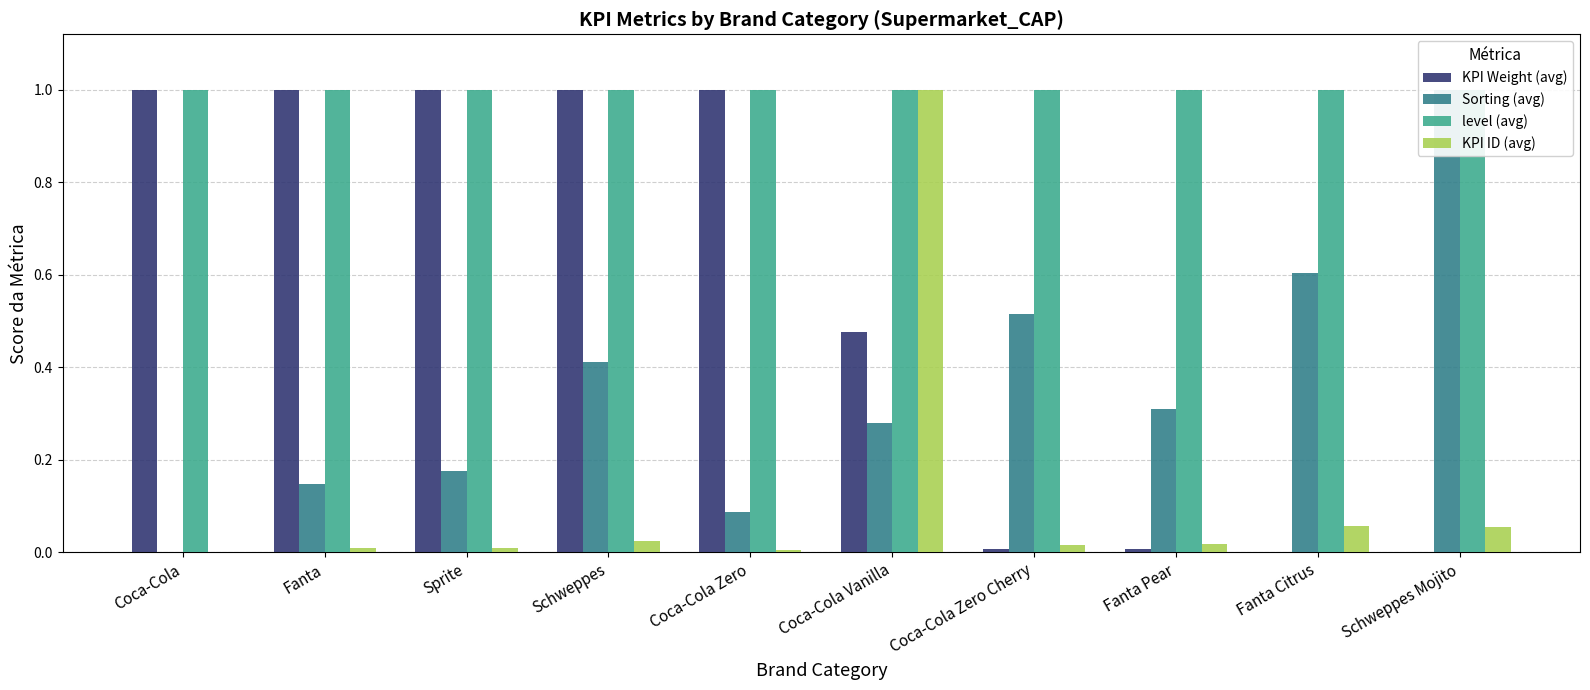

What is the spread (max minus min) of values at Coca-Cola?

1.0